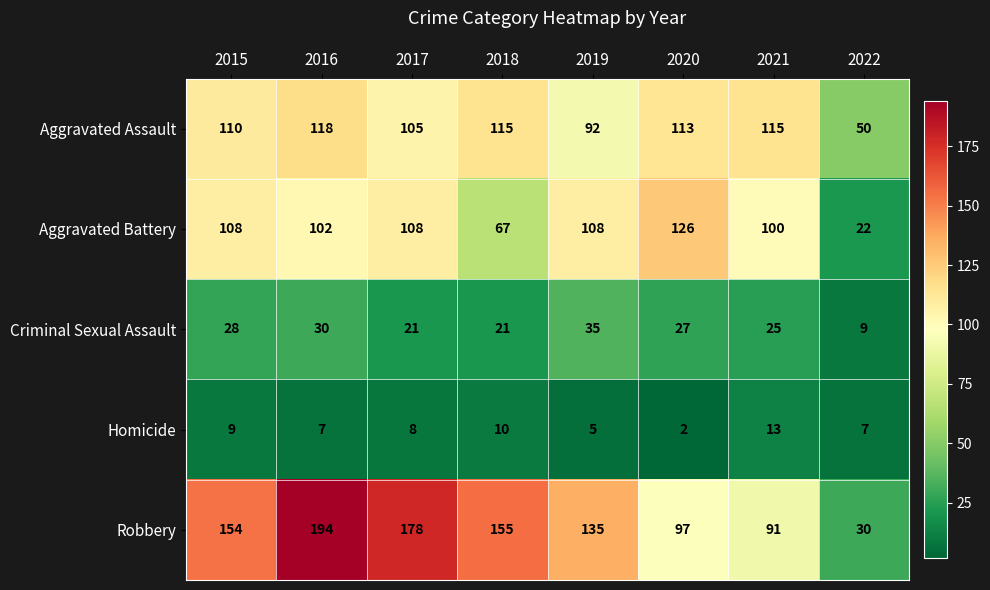

At which label does Criminal Sexual Assault first exceed 27?

2015